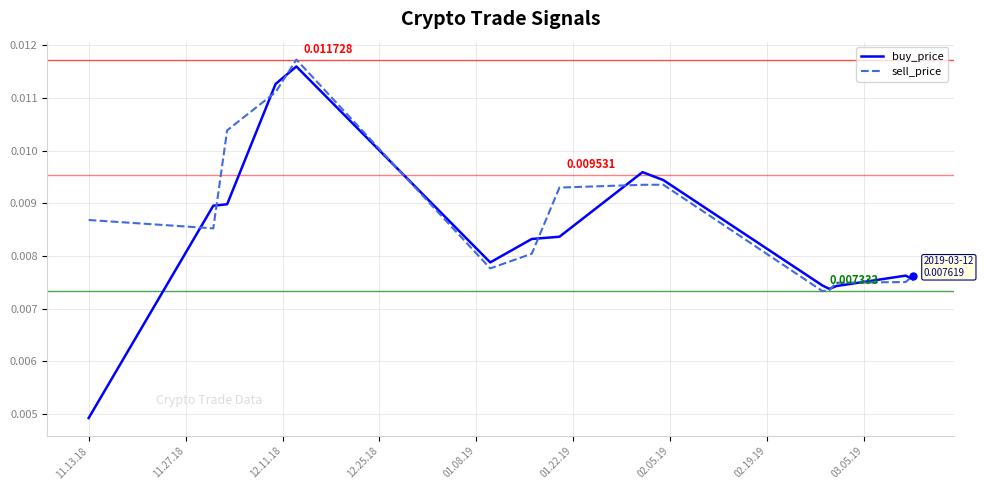

Which series has the largest total across all categories?

sell_price